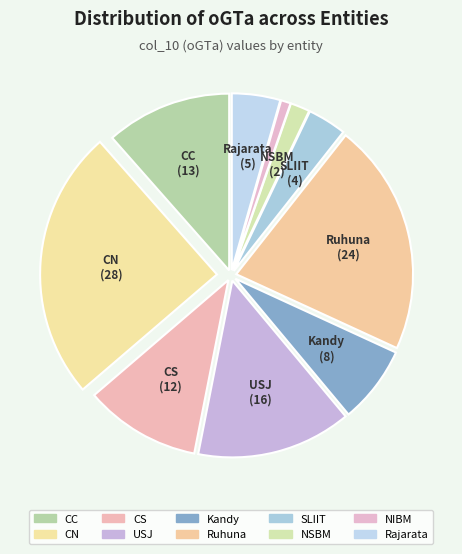

Combined, do NIBM and CC account for over 50%?

No